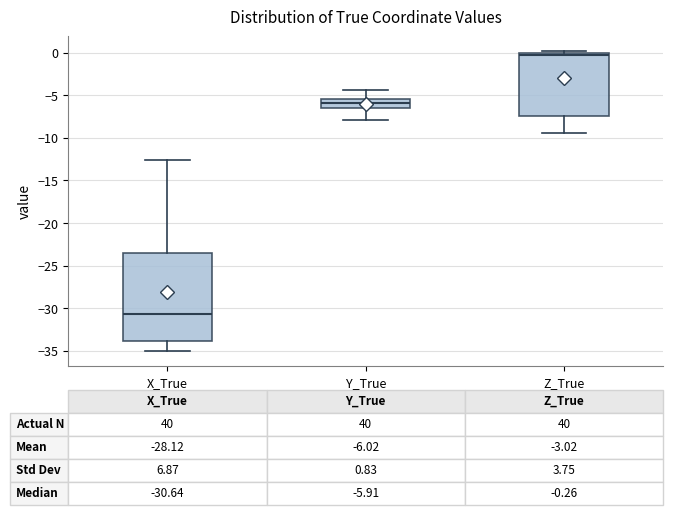

Which box is the tallest, from its lower edge to its upper edge?

X_True